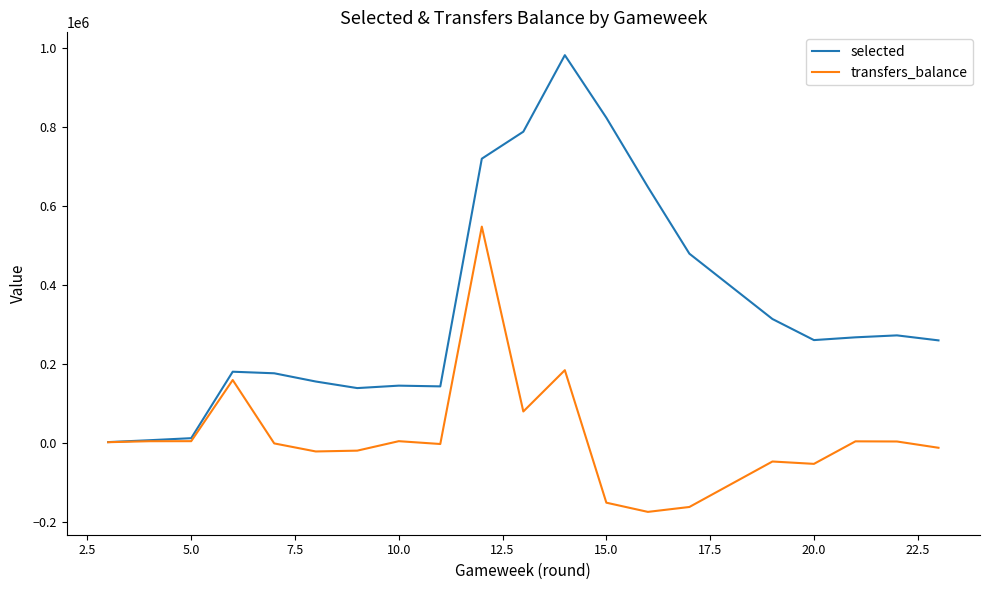

What is the greatest value displayed?

981070